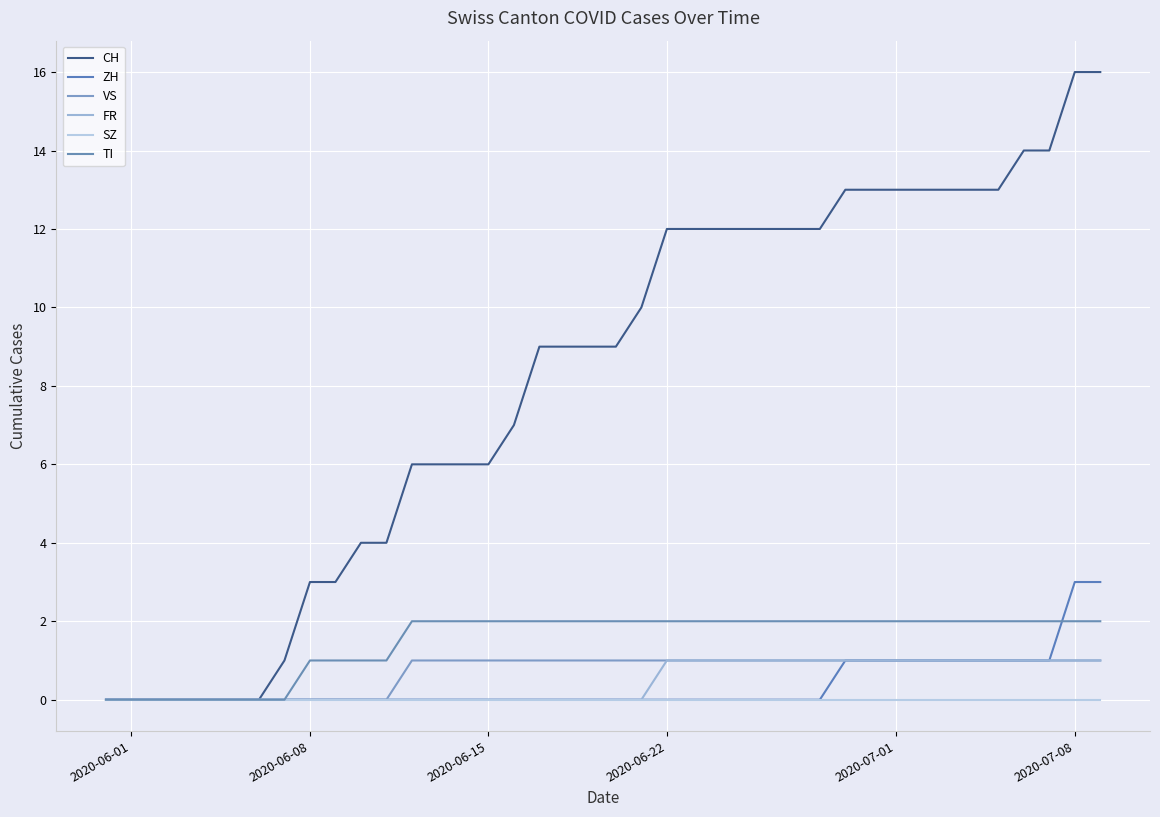

How many lines are shown in the chart?

6